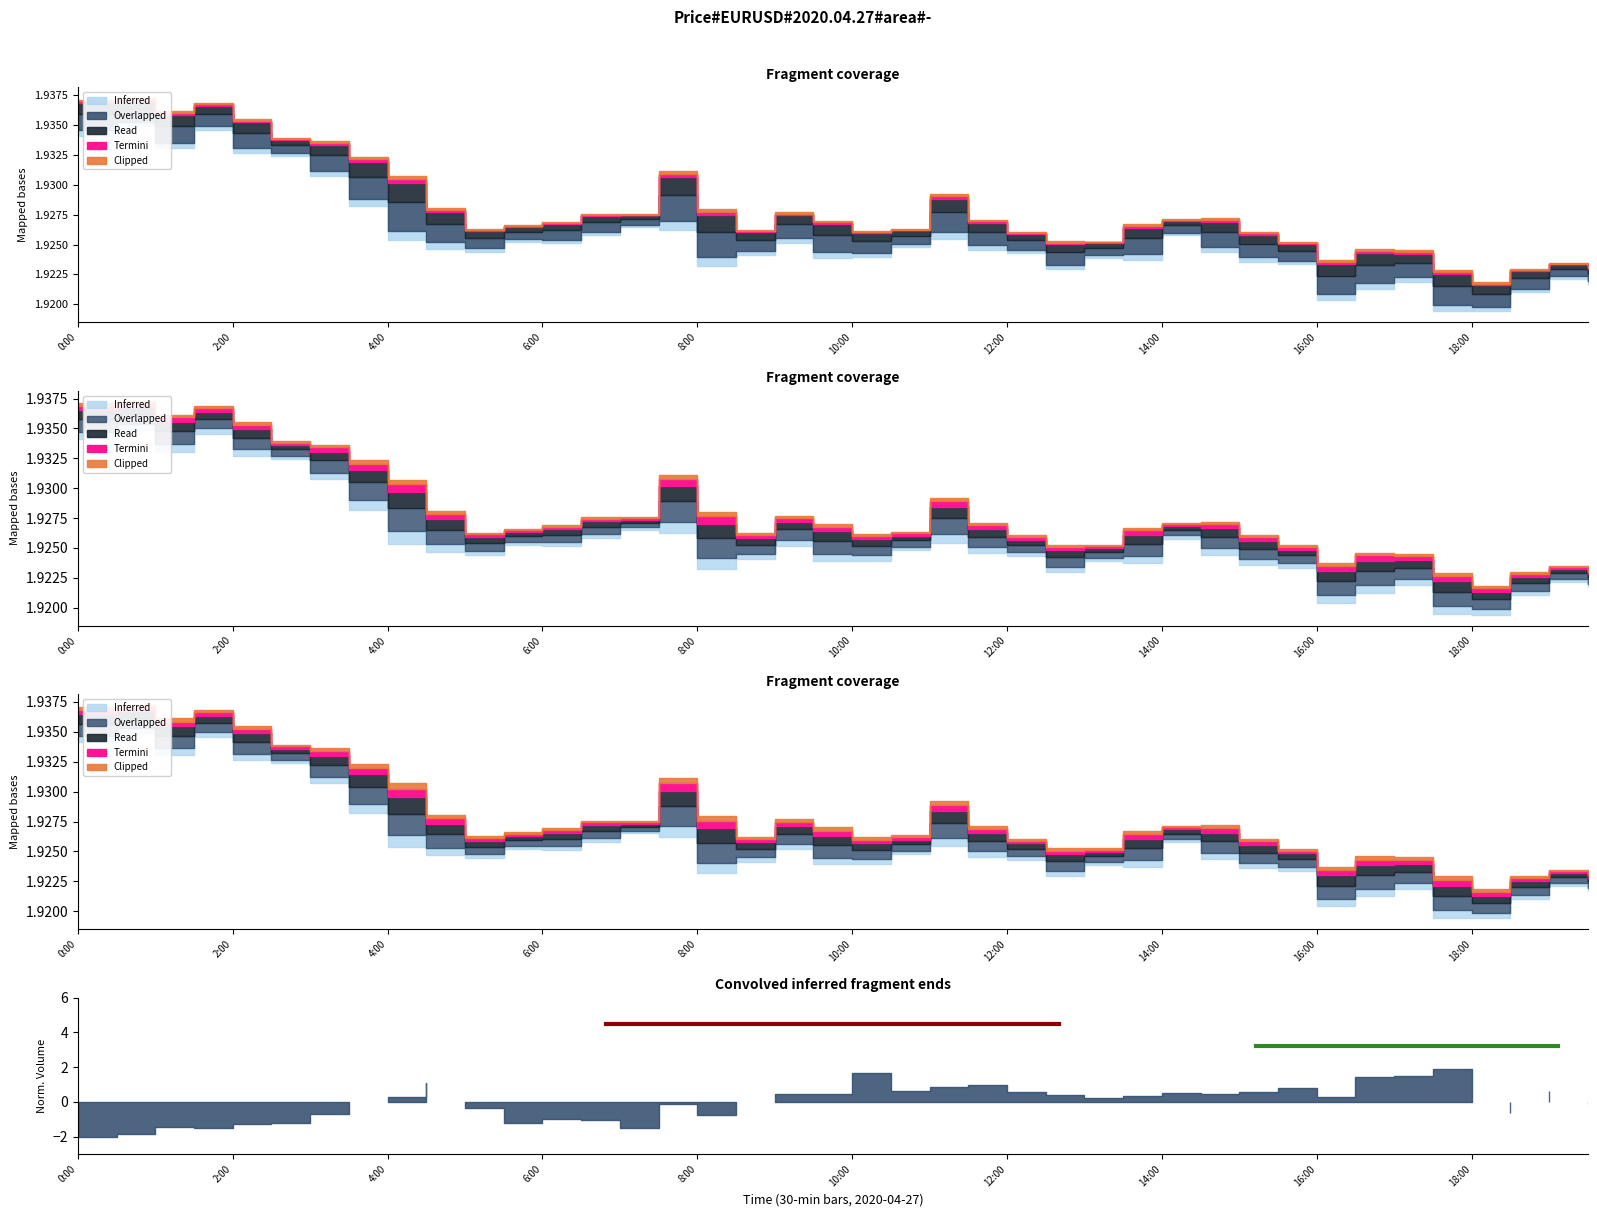

Reading right to left, extract all data points from this chart.

Region A: 4.5	4.5
Region B: 3.2	3.2